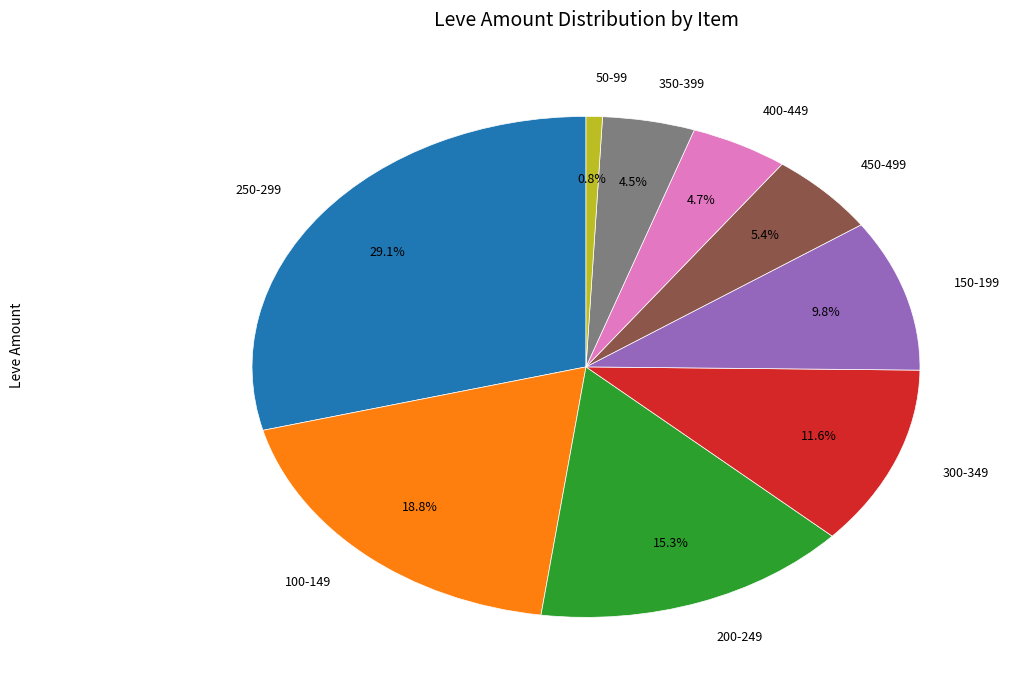

Does any single category account for the majority?

No